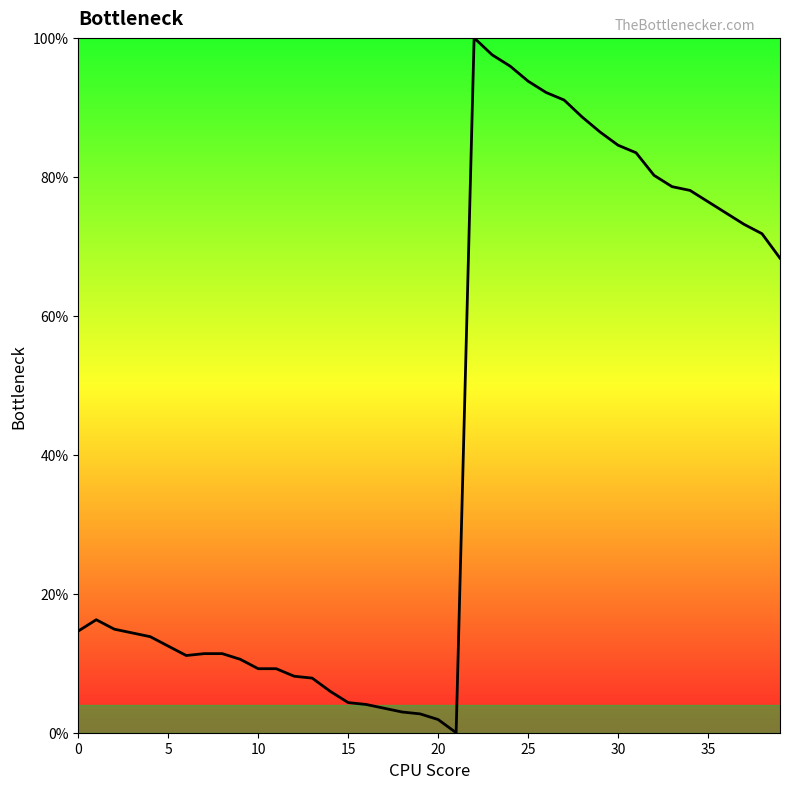

What is the difference between the maximum and minimum values?

100.0